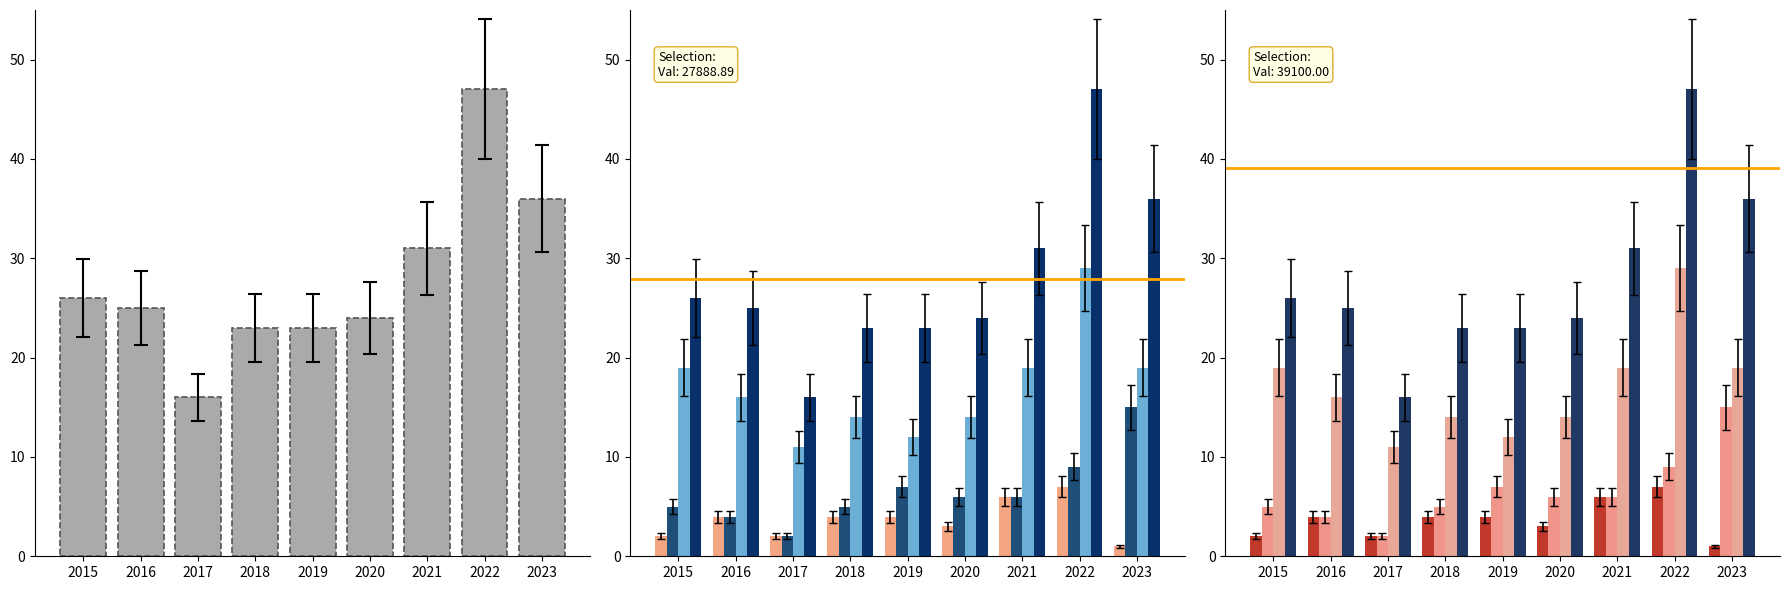

Does the chart contain any negative values?

No